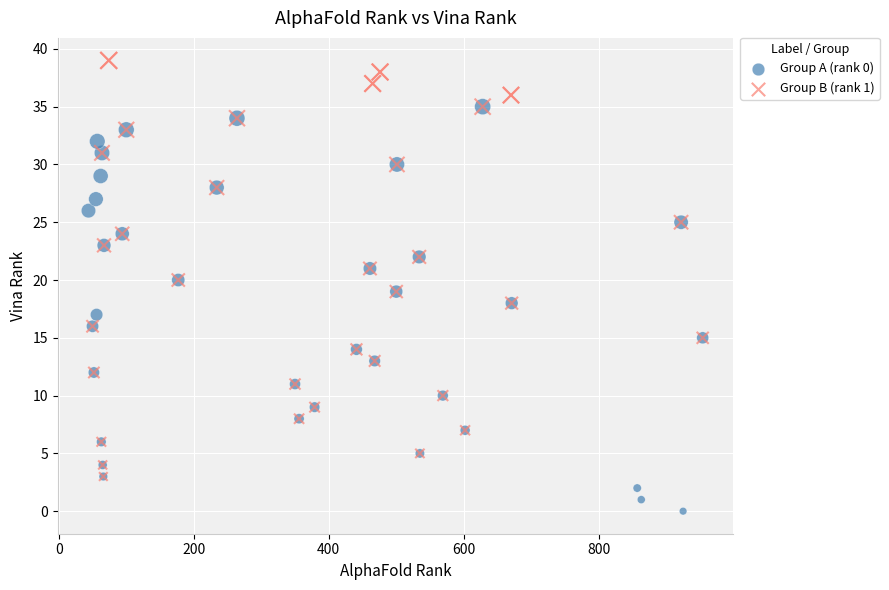

Which series reaches the maximum Y coordinate?

Group B (rank 1)